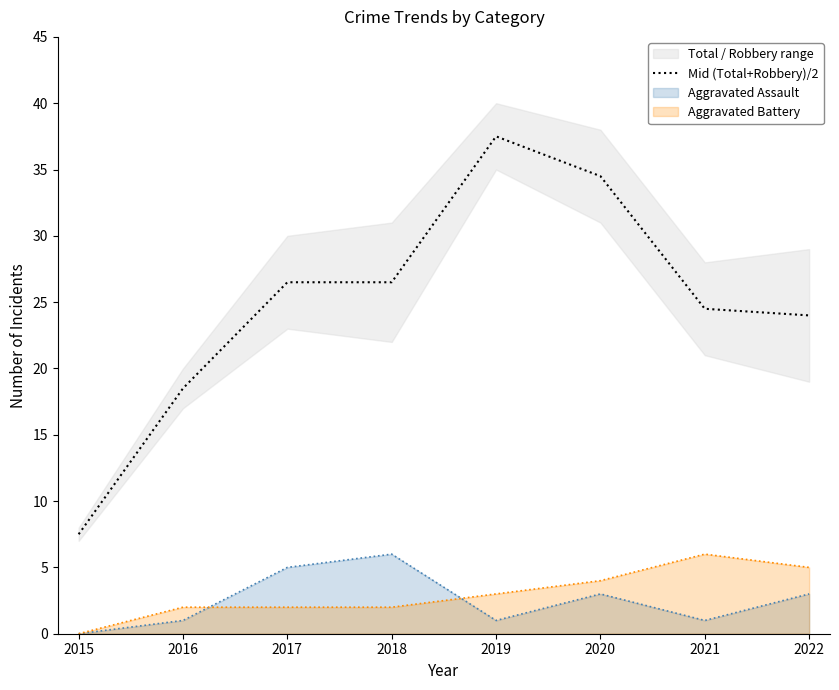

What is the difference between the values at 2022 and 2021?

0.5